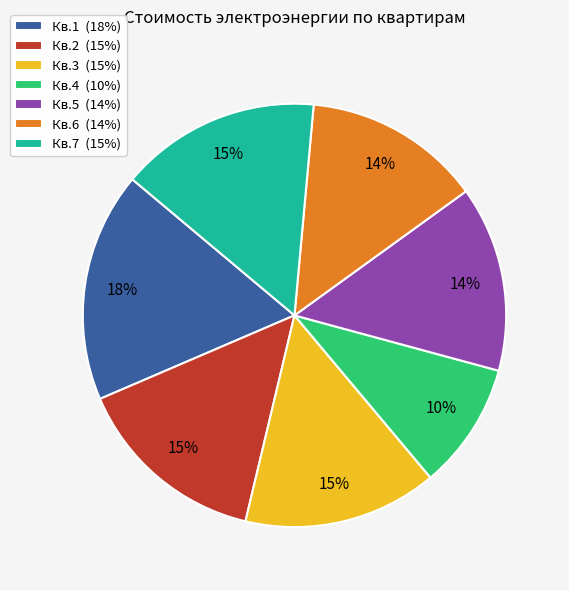

To the nearest percent, what is the average slice percentage?

14%